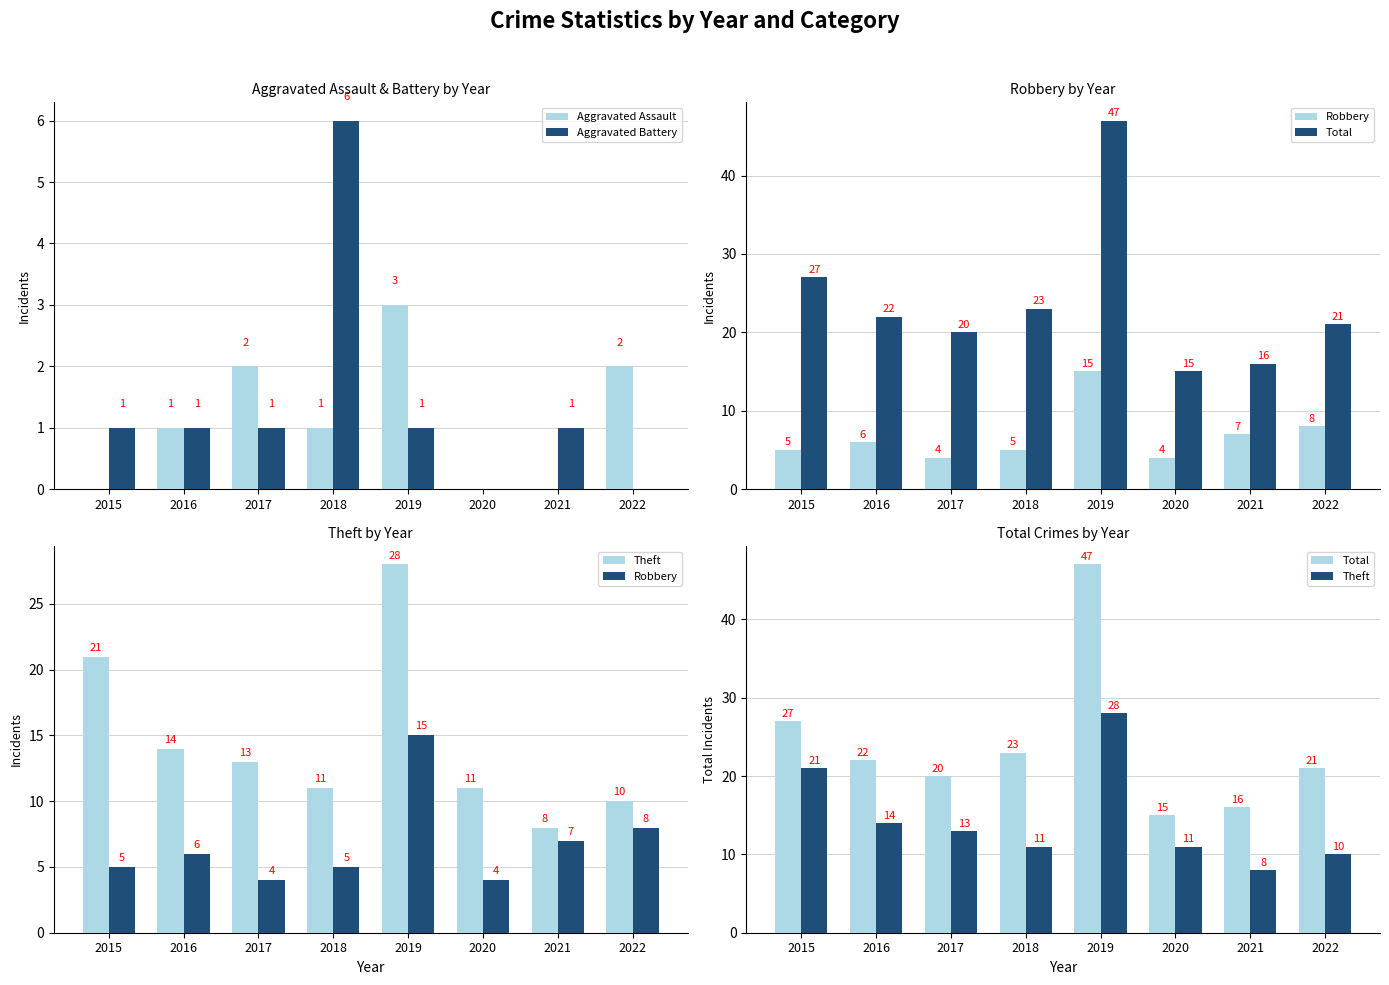

List the labels in order of Total value, largest first.

2019, 2015, 2018, 2016, 2022, 2017, 2021, 2020